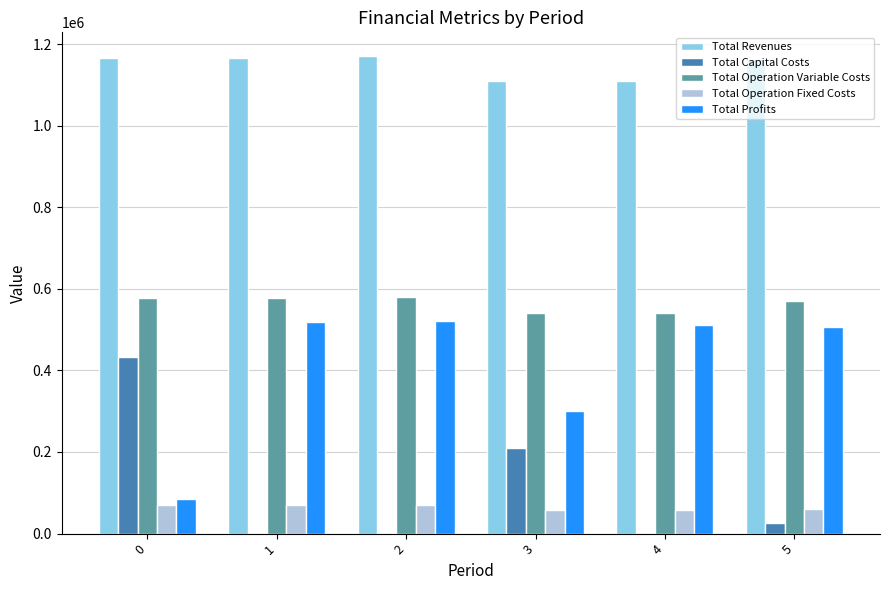

Which series has the largest total across all categories?

Total Revenues